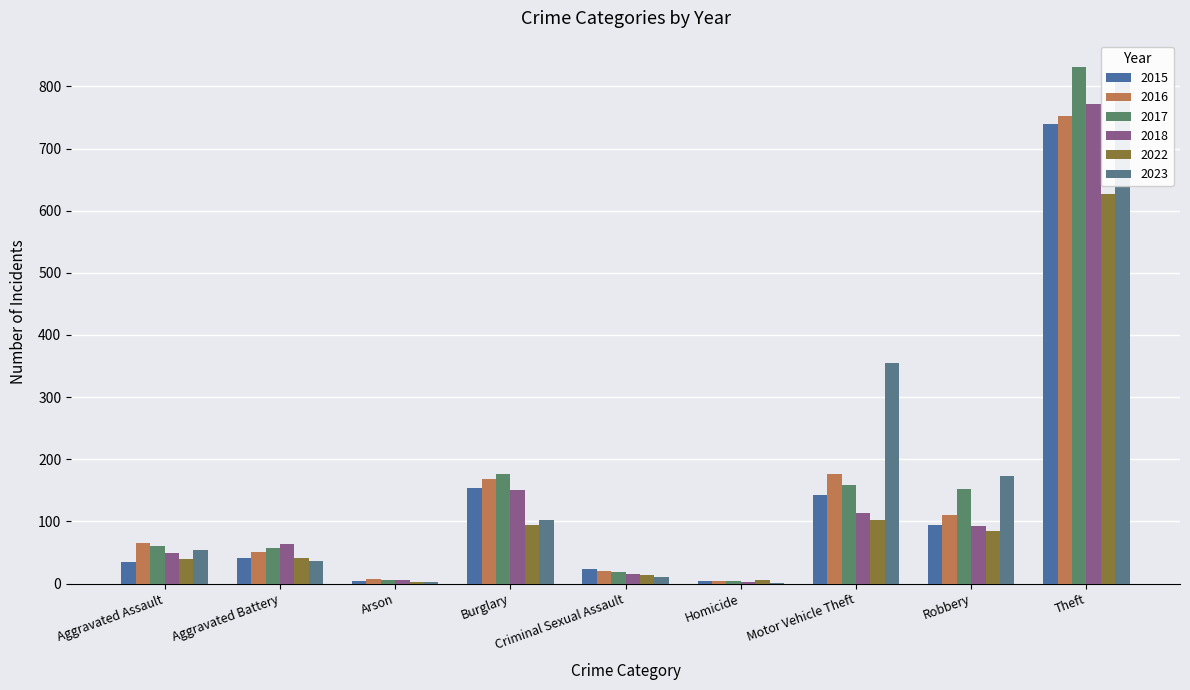

What position from the right is Aggravated Battery?

8